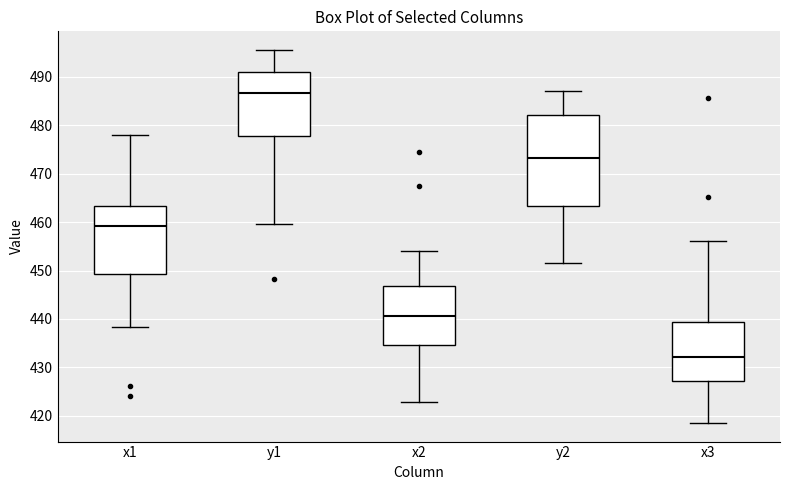

Which box has the highest median line?

y1